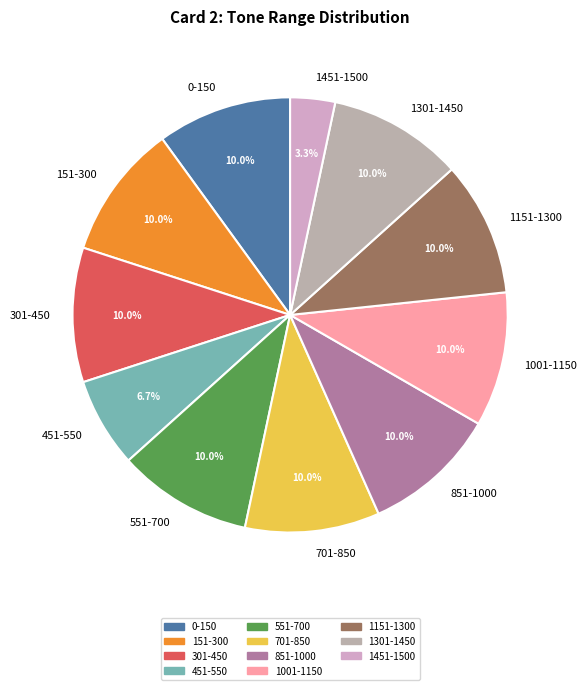

Is there any slice that represents more than half of the pie?

No